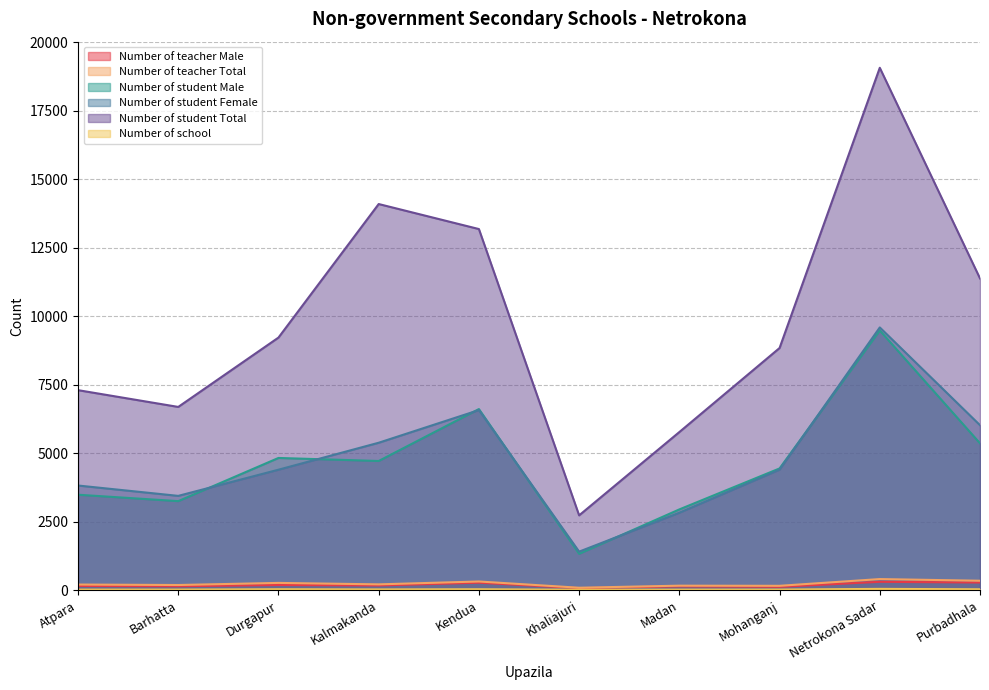

How many lines are shown in the chart?

6